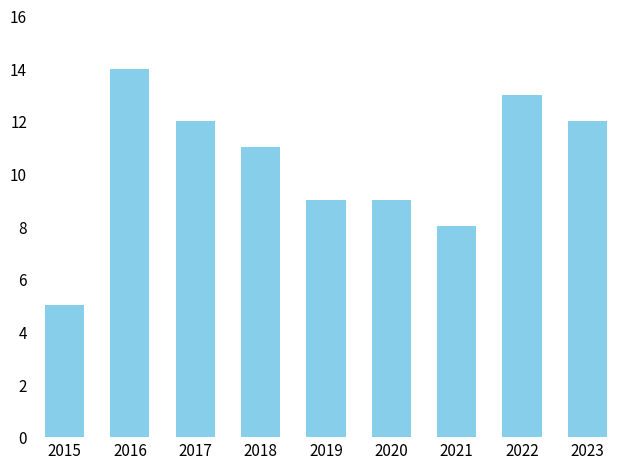

What is the maximum value shown in the chart?

14